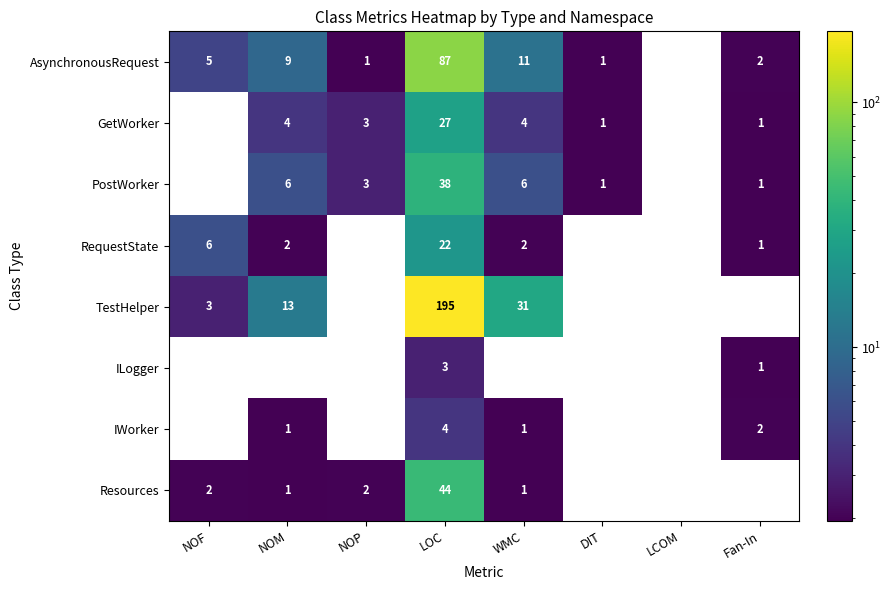

At which category is the sum across all series the highest?

LOC